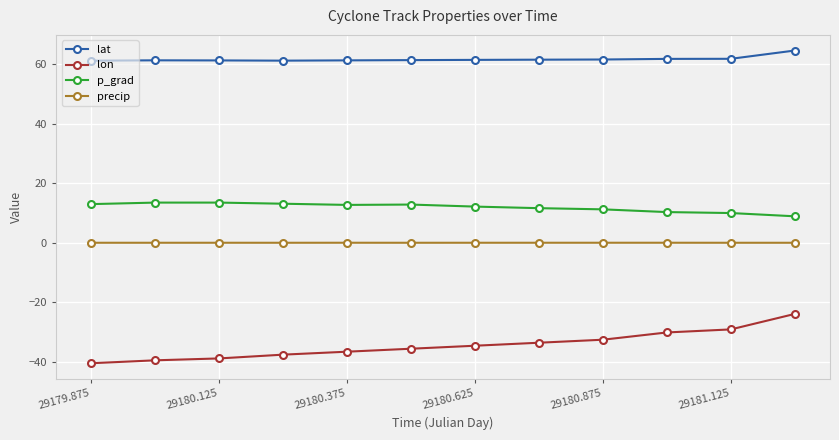

True or false: lon has more than 2 interior local peaks.

False